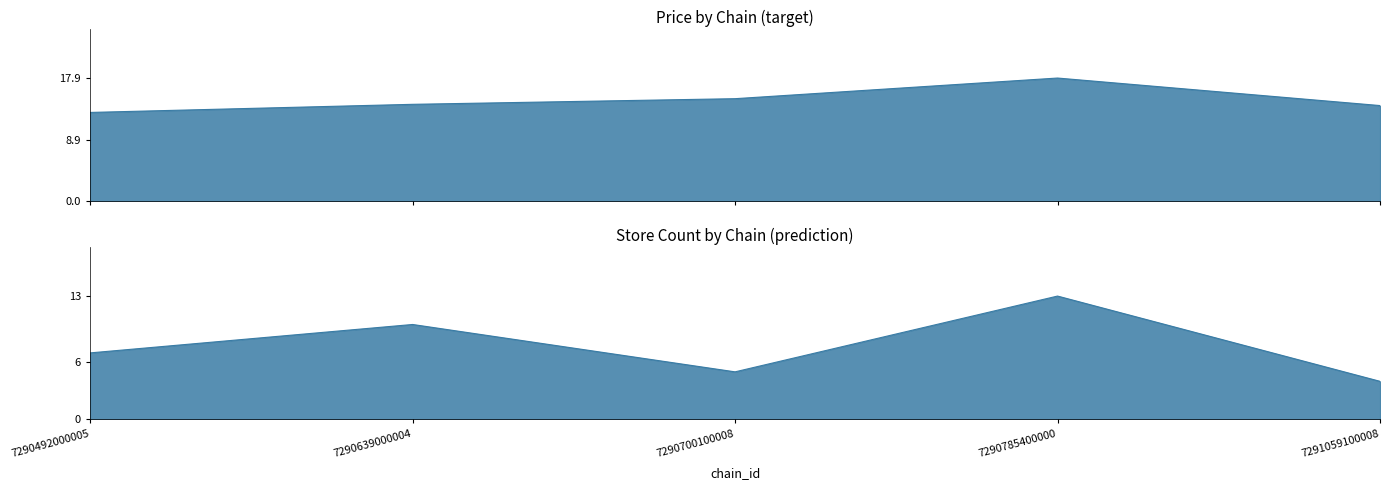

Count the number of categories in the chart.

5